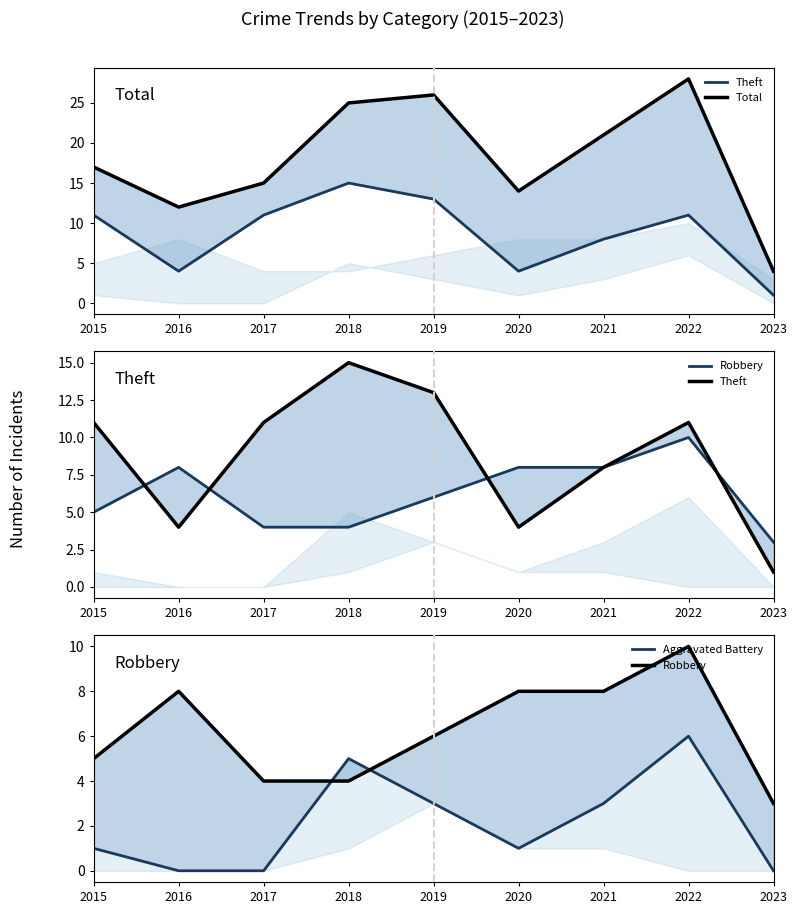

What is the difference between the second highest and minimum values in the Aggravated Battery series?

5